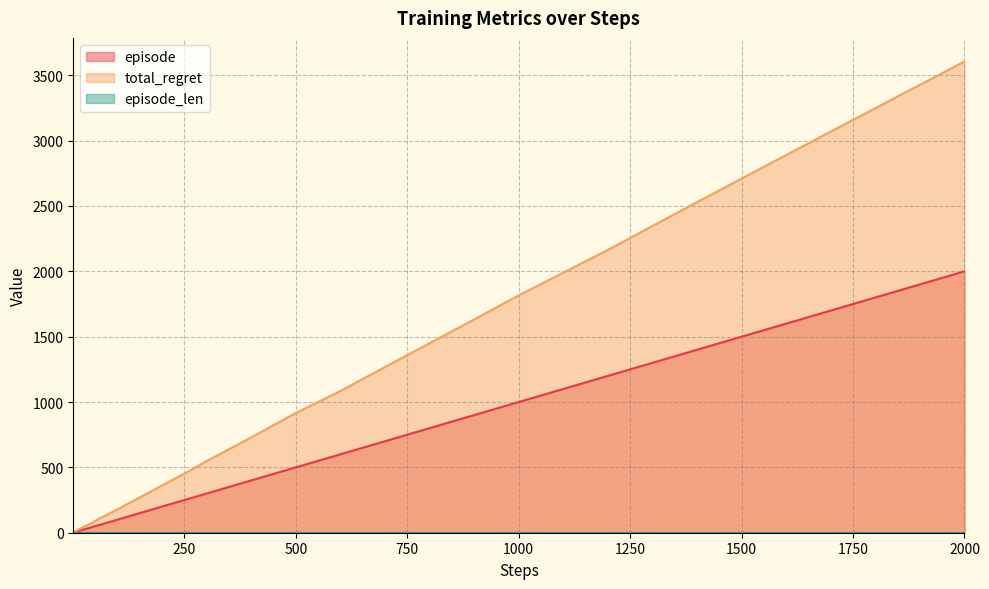

Which series has the widest spread of values?

total_regret